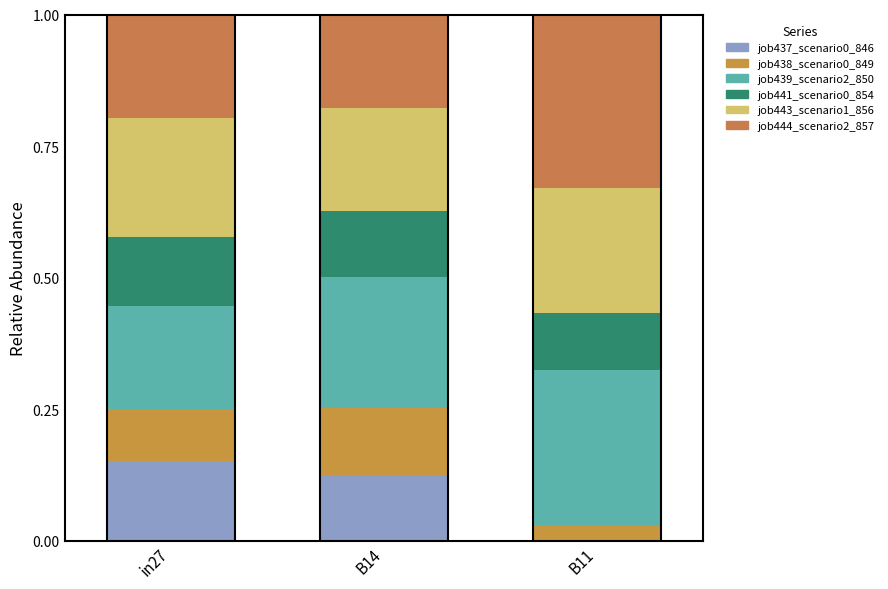

What is the total value across all series at B11?

1.0